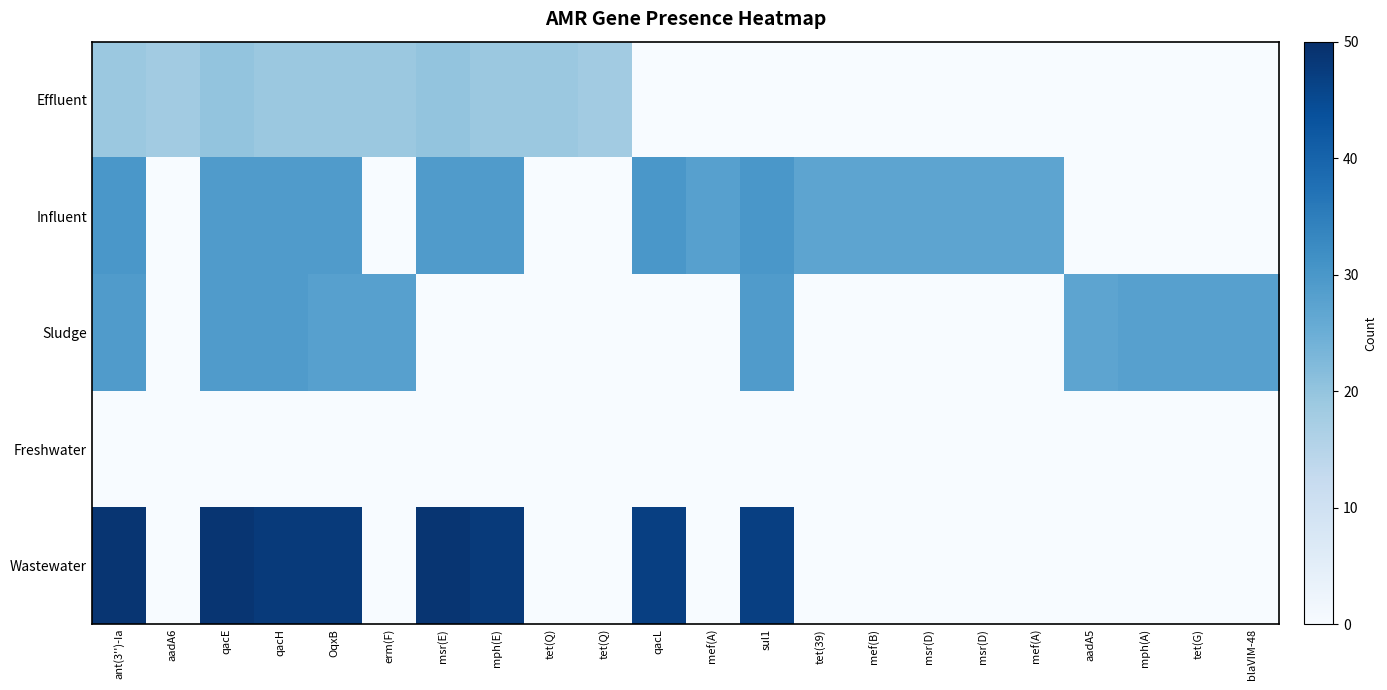

Which series has the largest range (max minus min)?

Wastewater